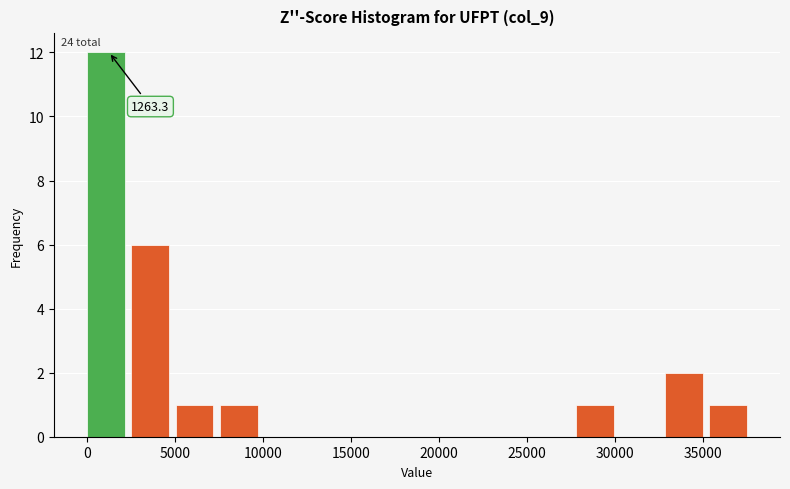

Over which range of the x-axis is the bar tallest?

0 to 2500